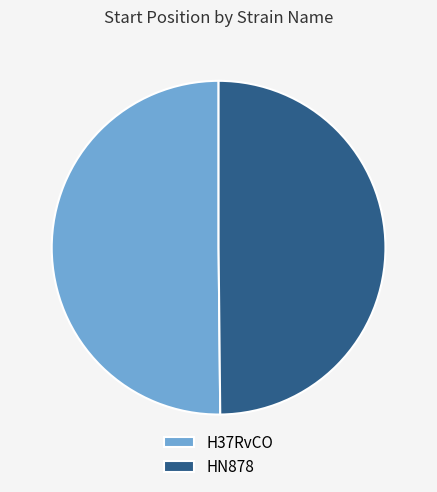

What is the ratio of the value at H37RvCO to the value at HN878?

1.0